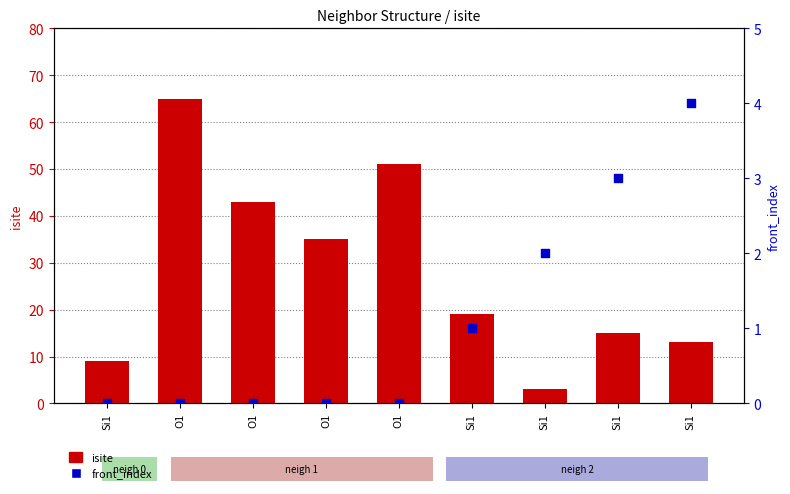

What is the total value across all series at Si1?

9